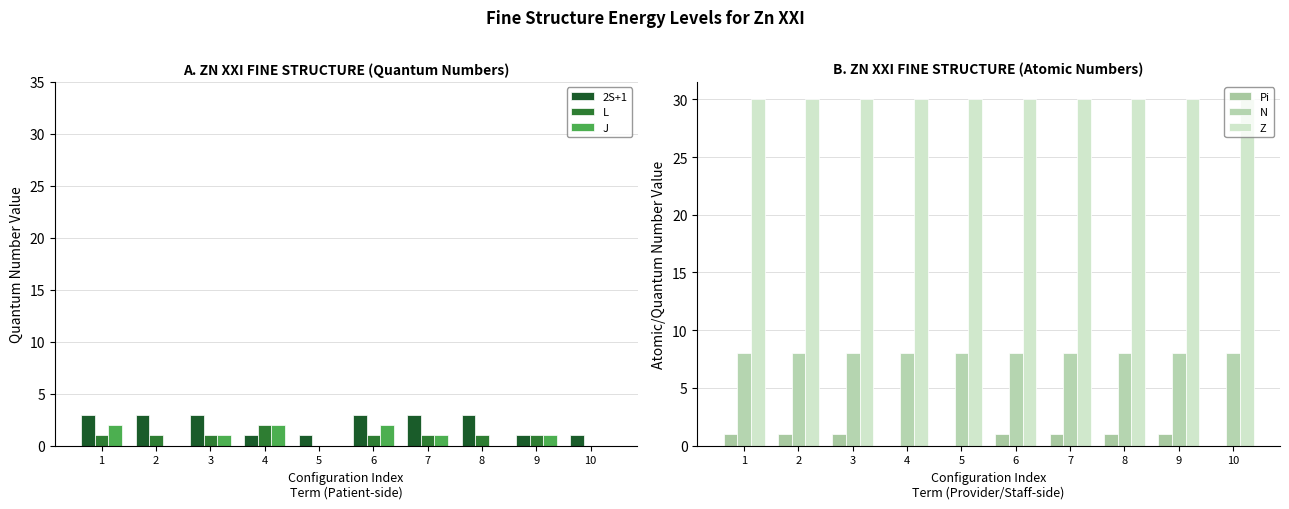

What is the maximum value shown in the chart?

30